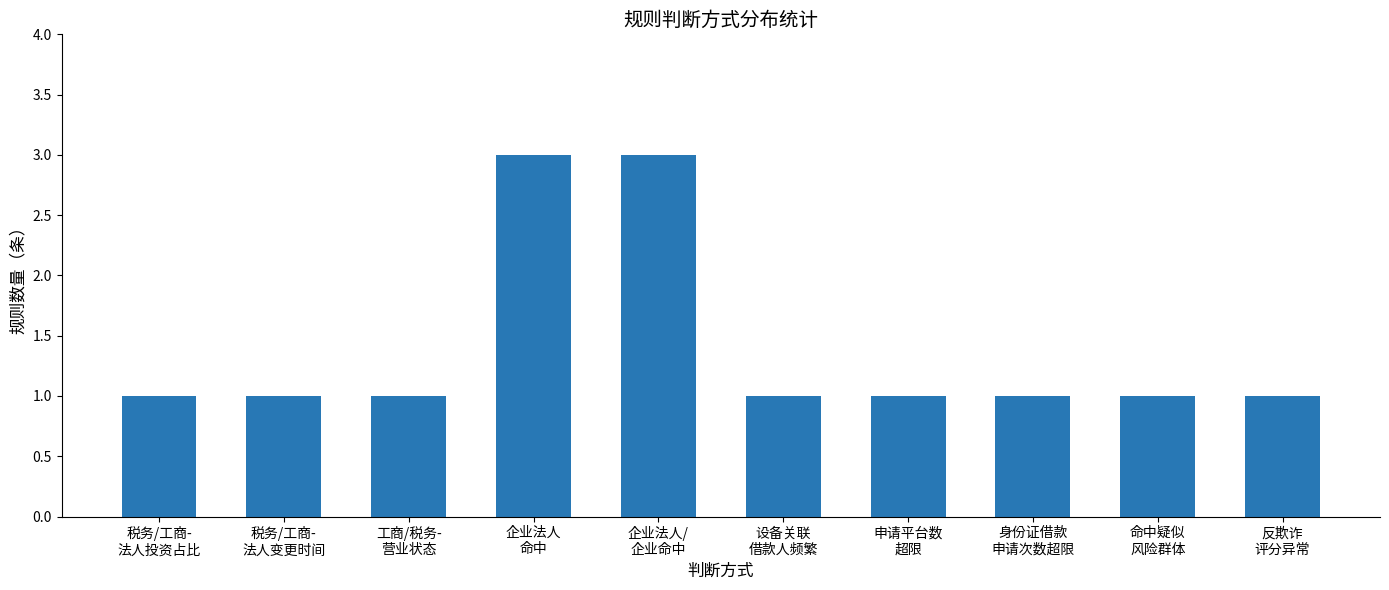

Reading left to right, list all the values displayed in this chart.

1	1	1	3	3	1	1	1	1	1